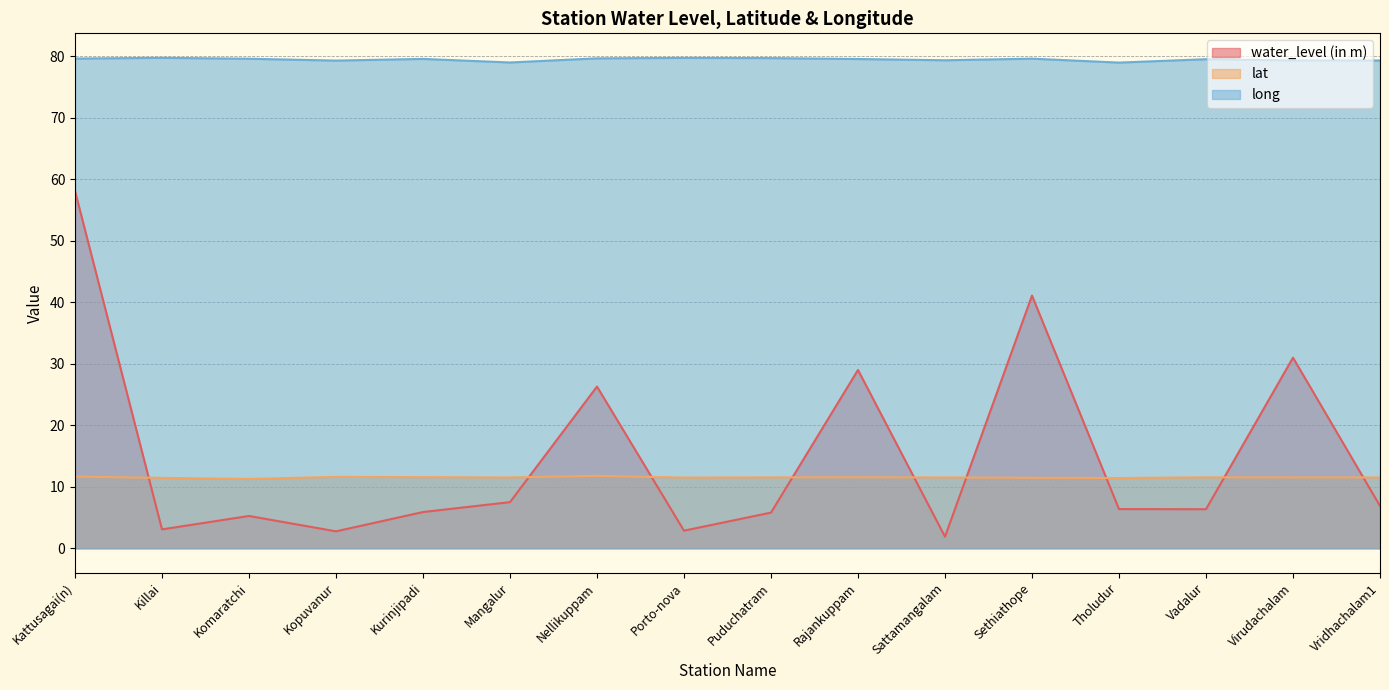

What is the minimum value for lat?

11.3